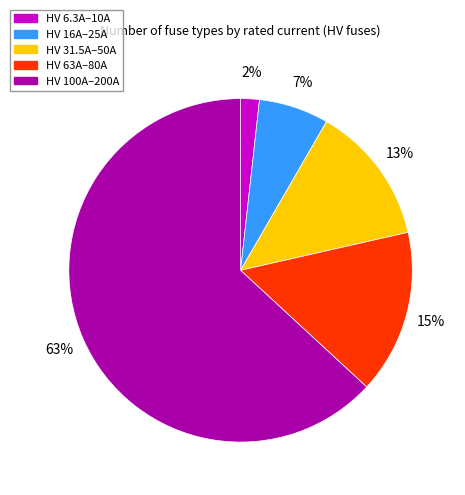

To the nearest percent, what is the average slice percentage?

20%